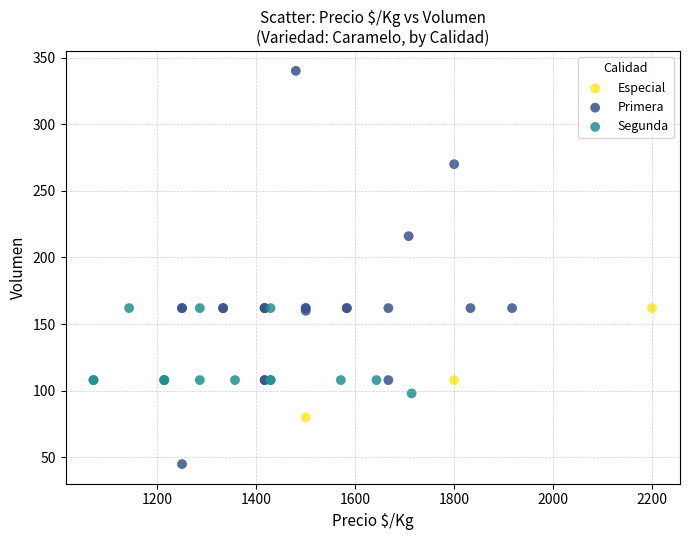

Which series reaches the minimum Y coordinate?

Primera